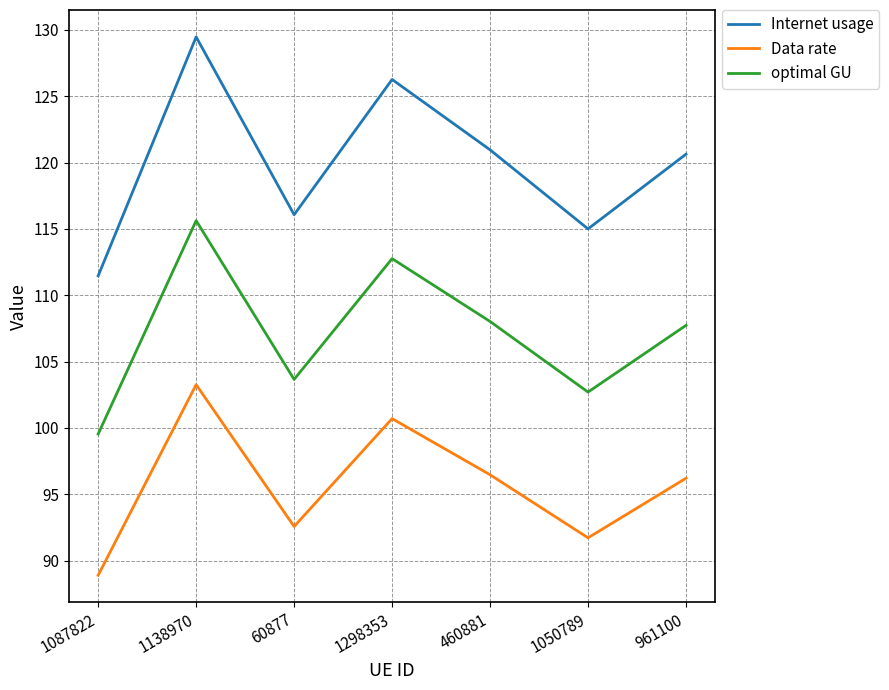

At 1050789, list the series in order from smallest to largest.

Data rate, optimal GU, Internet usage